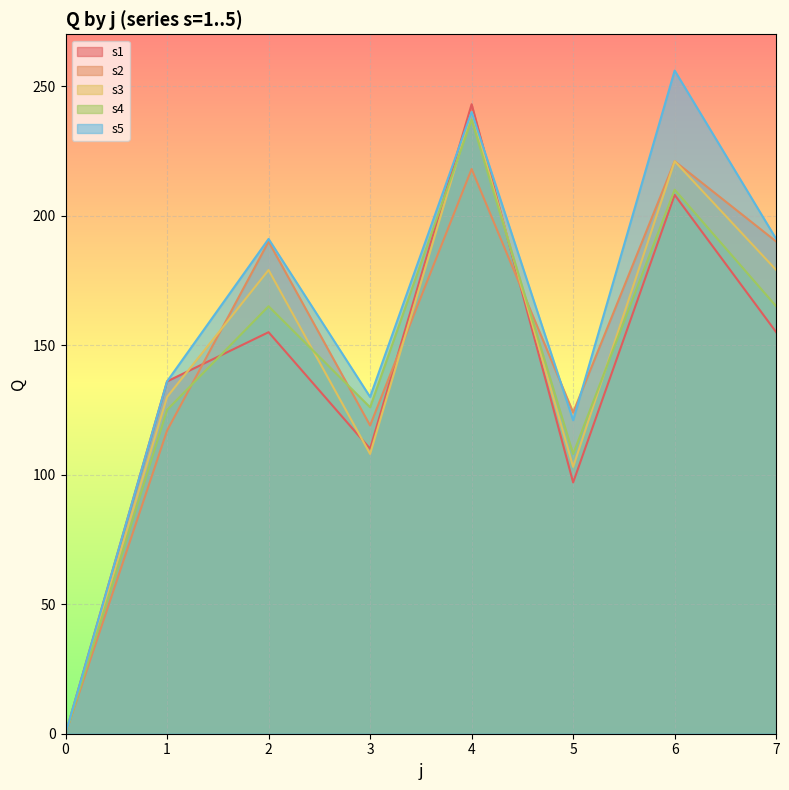

What is the difference between the second highest and minimum values in the s2 series?

218